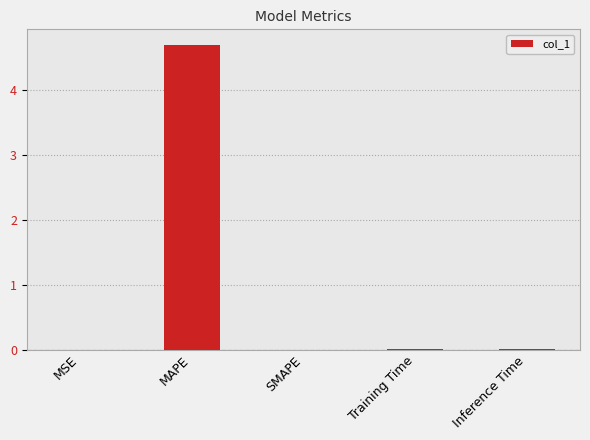

The chart shows a value of 1.9 at SMAPE. True or false?

False